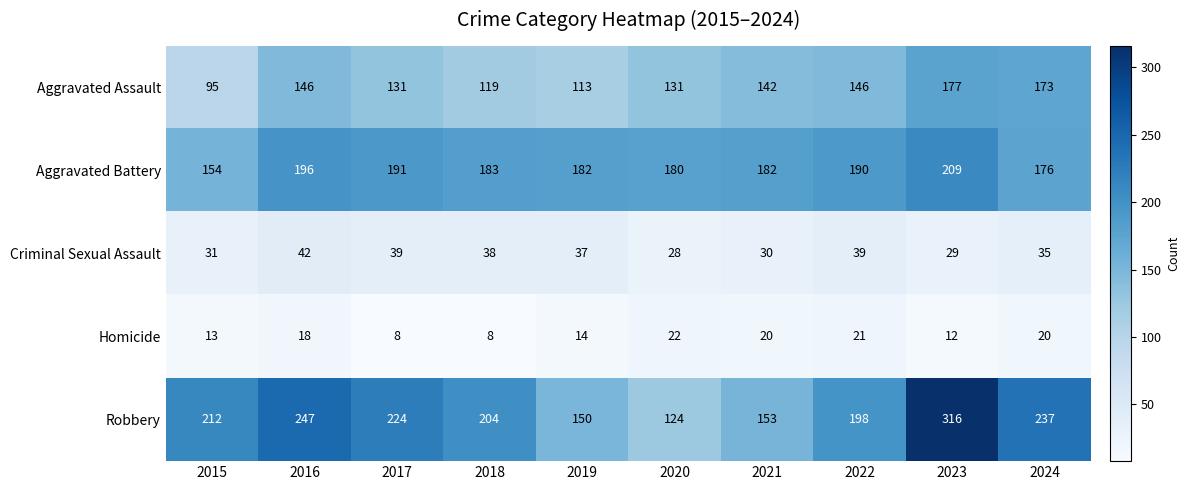

At which category is the sum across all series the highest?

2023